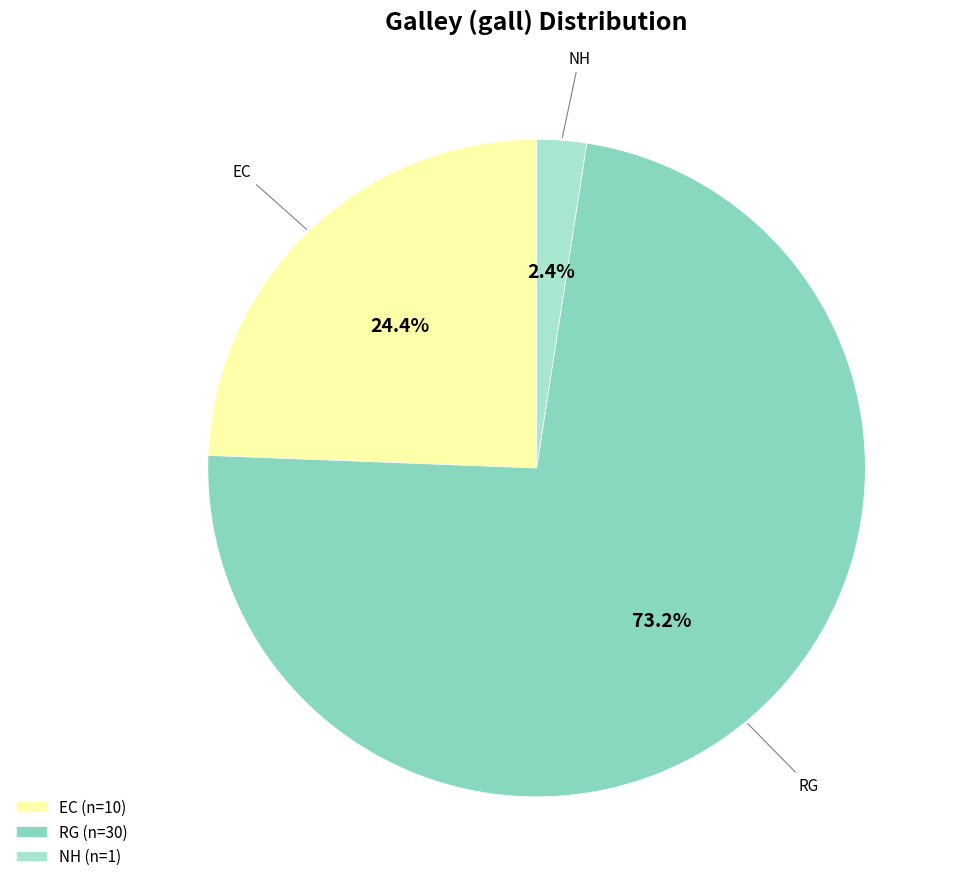

Is it true that EC is 24% of the pie?

True